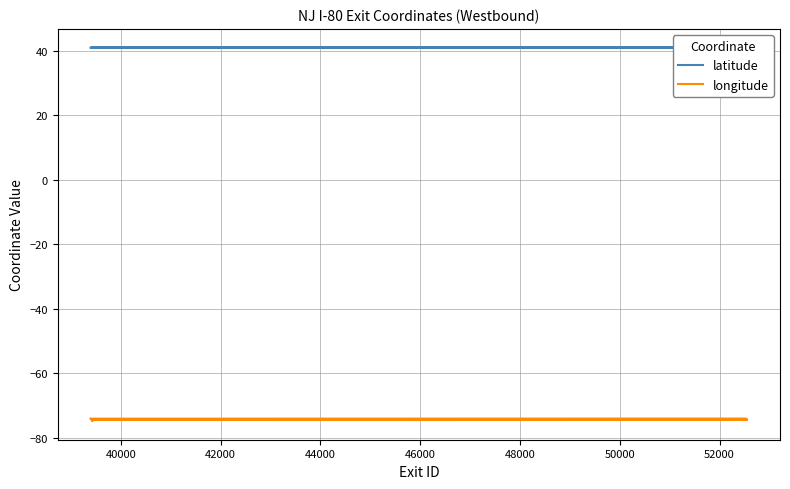

Reading left to right, extract all data points from this chart.

latitude: 40.9	40.9	40.9	40.9	40.9	40.9	40.9	40.9	40.9	40.9	40.9	40.9	40.9	40.9	40.9	40.9	40.9	40.9	40.9	40.9	40.9	40.9	40.9	40.9	40.9	40.9	40.9	40.9	40.9	40.9	40.9	40.9	40.9	40.9	40.9	40.9	40.9	40.9	40.9	40.9
longitude: -74.0	-74.1	-74.1	-74.1	-74.1	-74.1	-74.1	-74.1	-74.1	-74.1	-74.1	-74.2	-74.2	-74.2	-74.2	-74.2	-74.2	-74.2	-74.3	-74.3	-74.3	-74.3	-74.4	-74.4	-74.4	-74.4	-74.4	-74.5	-74.5	-74.5	-74.5	-74.6	-74.6	-74.6	-74.7	-74.7	-74.7	-74.7	-74.7	-74.8